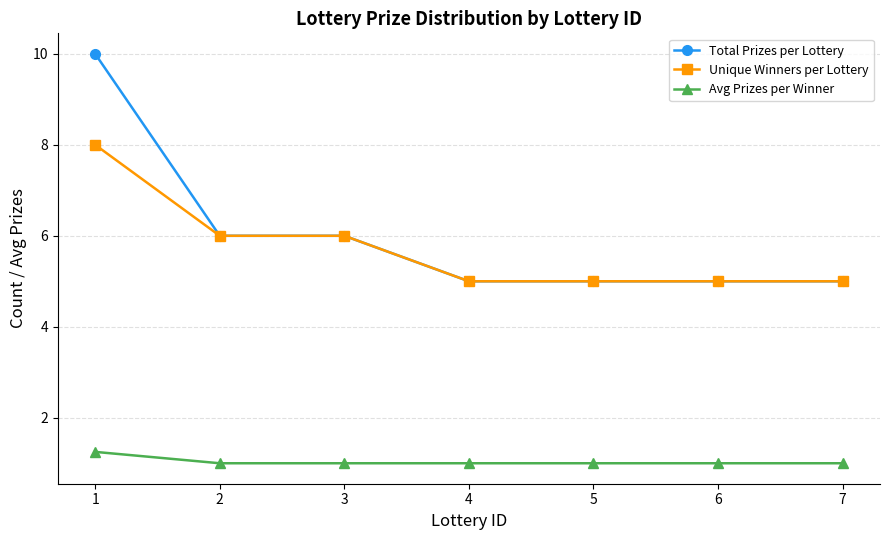

The value of Total Prizes per Lottery at 7 is 5.0. True or false?

True